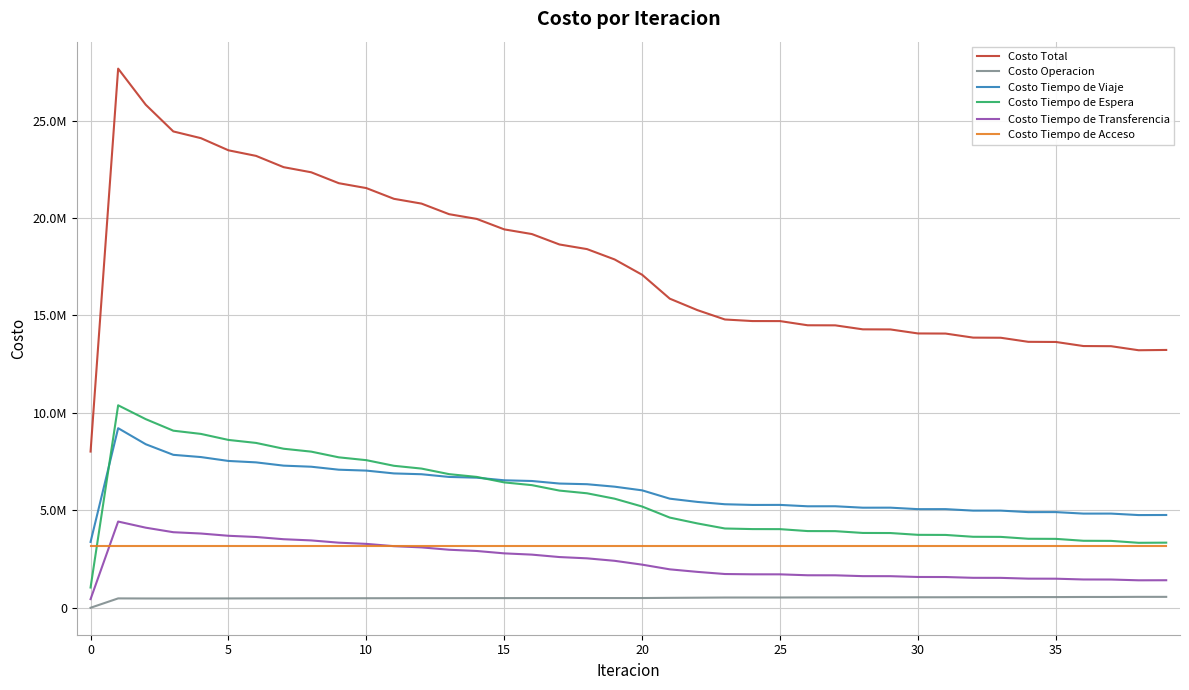

True or false: Costo Operacion and Costo Tiempo de Acceso intersect in this chart.

False